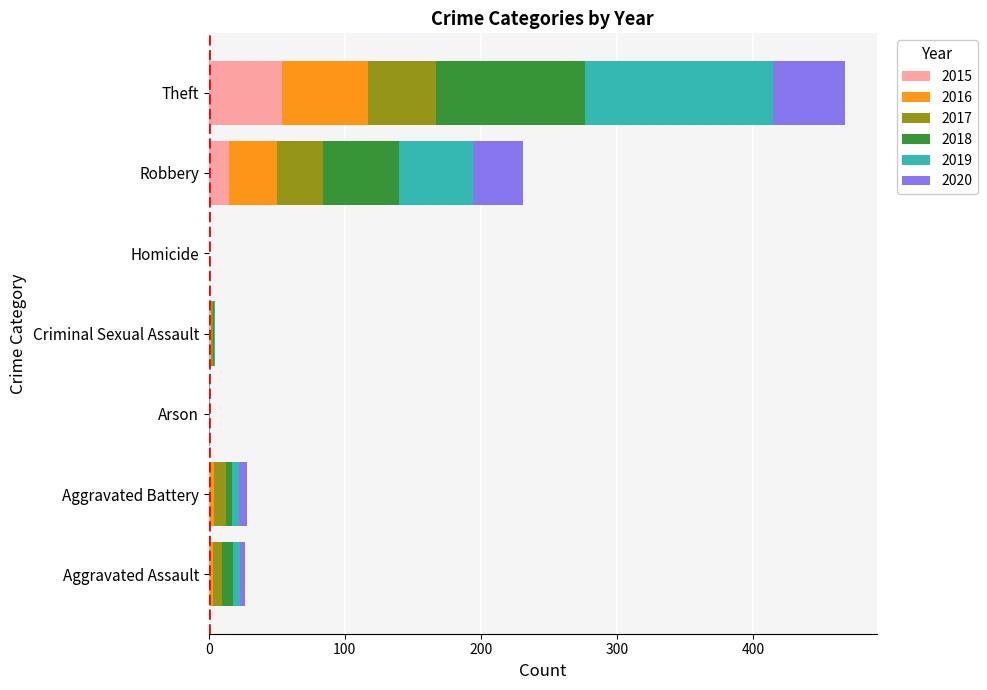

How many data points does each series have?

7